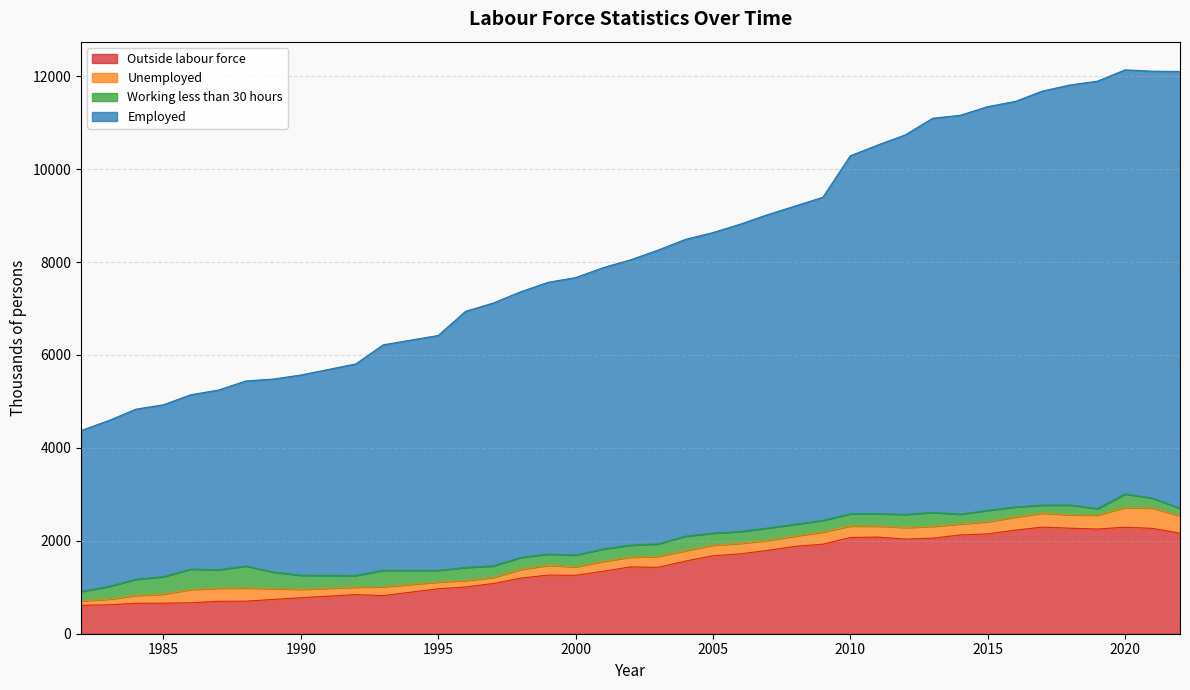

Is it true that Outside labour force equals 611.5 at 1982?

True